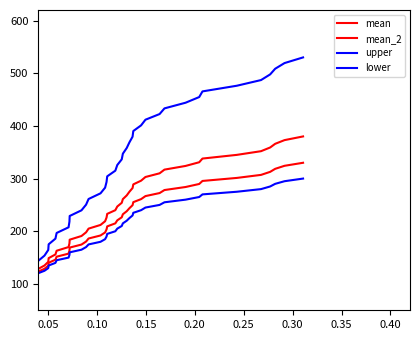

Does the chart display data point markers on the line(s)?

No